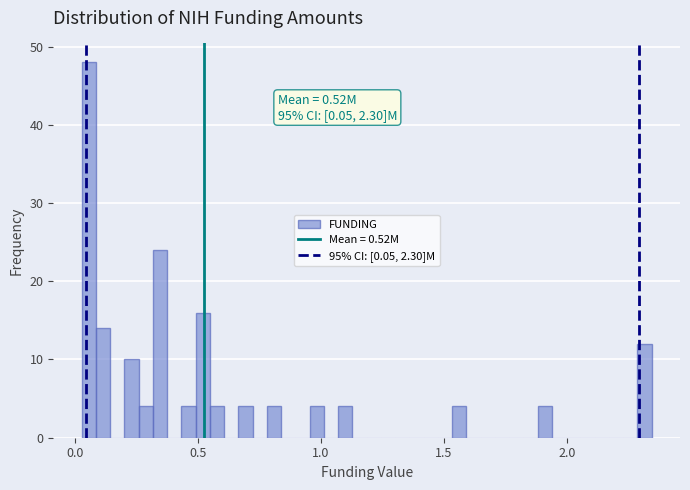

Around what value on the x-axis is the tallest bar? Give the approximate position of its centre, as read against the axis.

0.05